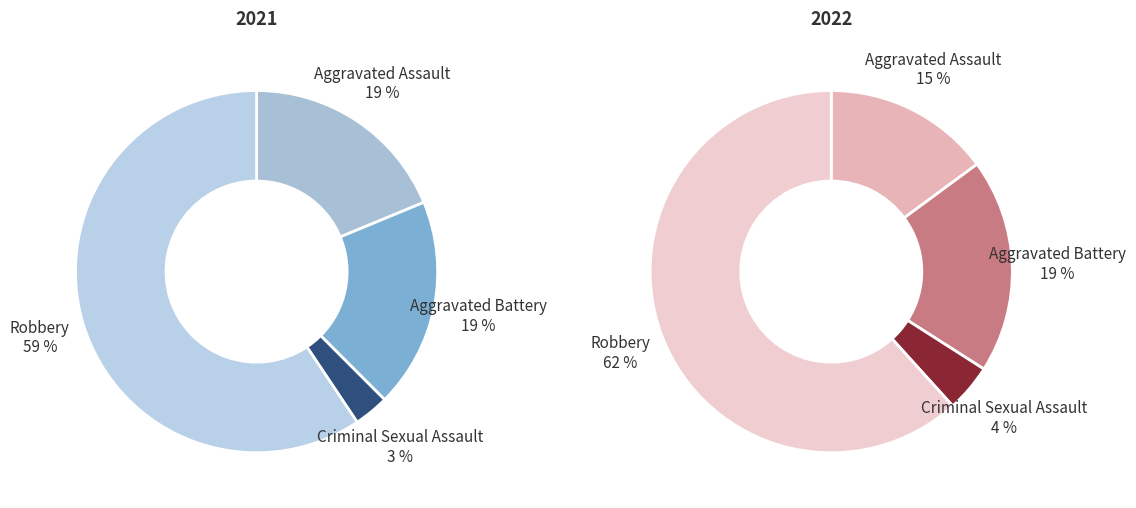

Is 2 the majority of the pie?

No